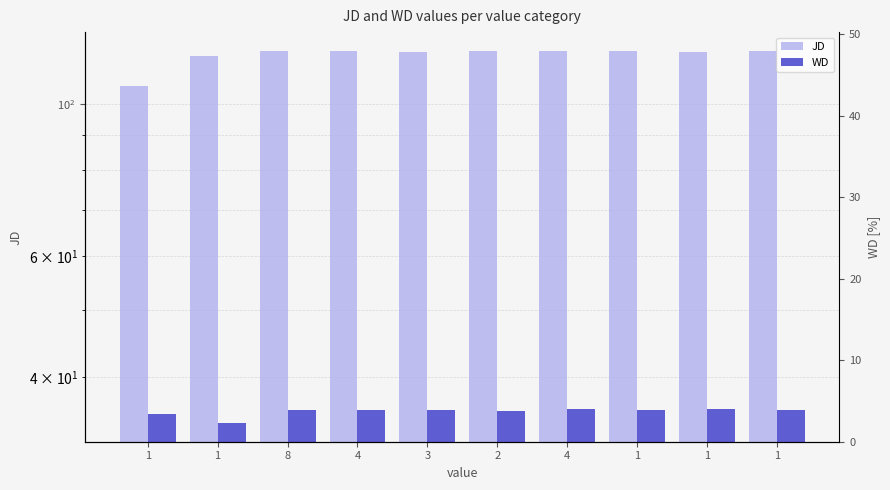

List the series in order of their peak value, highest first.

JD, WD